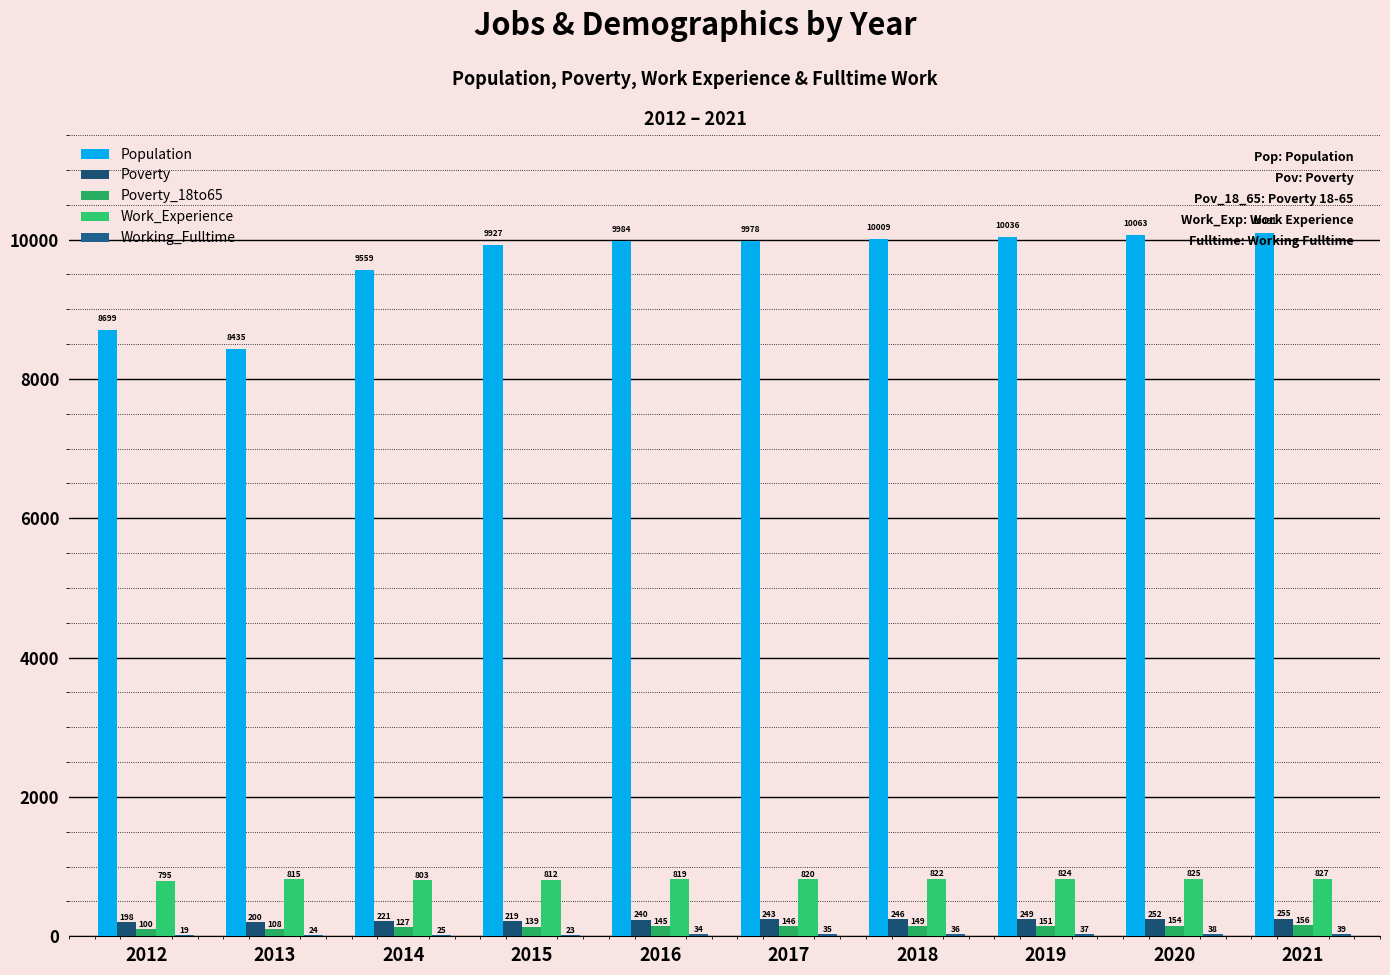

Reading left to right, list all the values displayed in this chart.

Population: 8699	8435	9559	9927	9984	9978	10009	10036	10063	10091
Poverty: 198	200	221	219	240	243	246	249	252	255
Poverty_18to65: 100	108	127	139	145	146	149	151	154	156
Work_Experience: 795	815	803	812	819	820	822	824	825	827
Working_Fulltime: 19	24	25	23	34	35	36	37	38	39